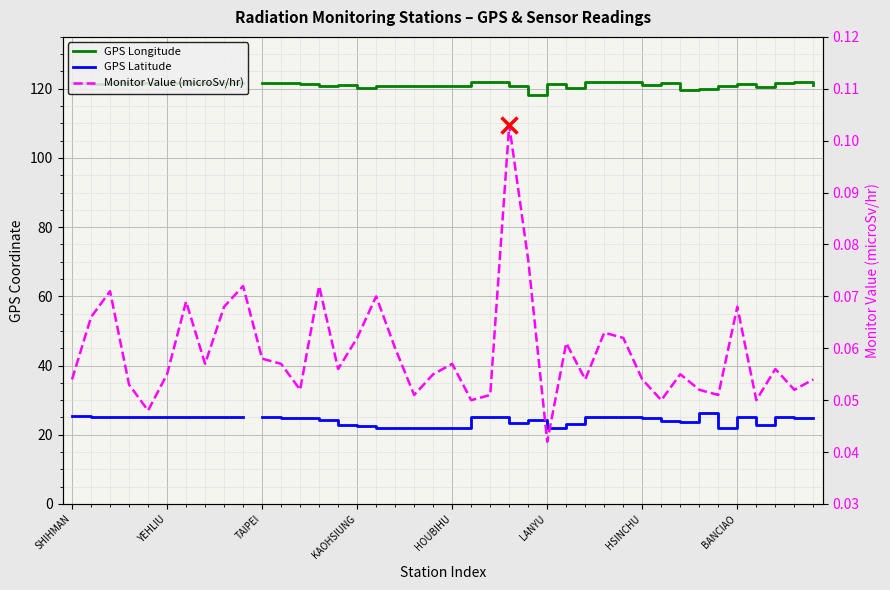

What is the total value across all series at 26?

143.3